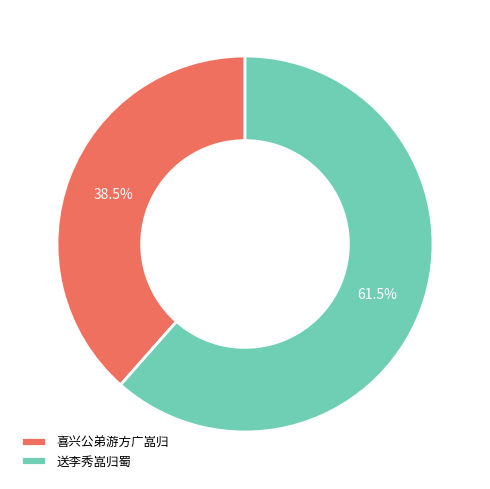

Rank the categories by value from lowest to highest.

喜兴公弟游方广嵓归, 送李秀嵓归蜀